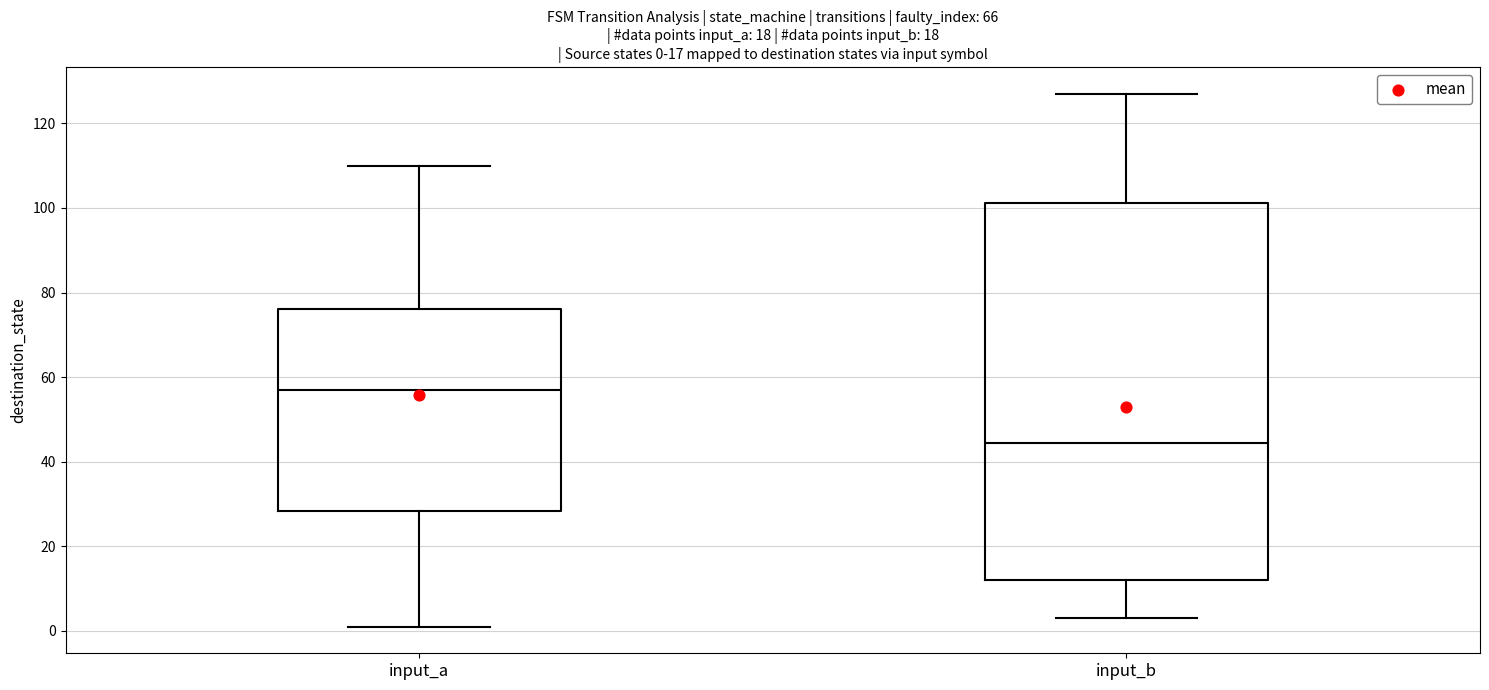

Comparing the boxes themselves (not the whiskers), which one is the tallest?

input_b